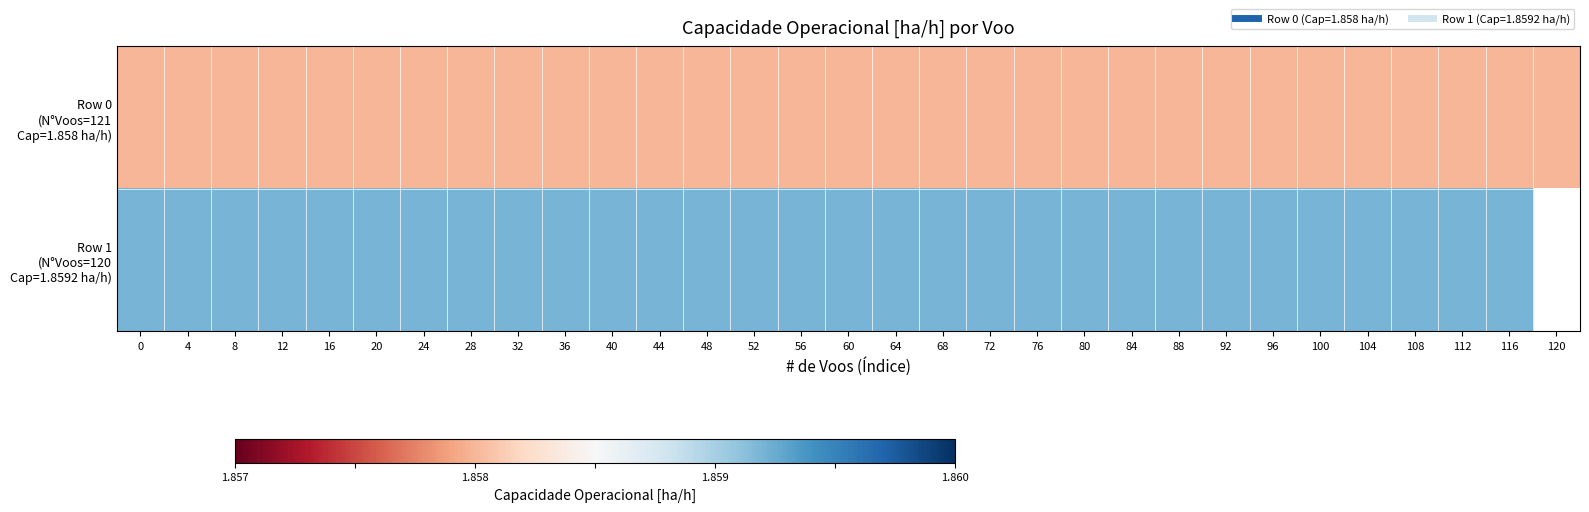

List the series in order of their peak value, lowest first.

Row 0 (N°Voos=121 Cap=1.858 ha/h), Row 1 (N°Voos=120 Cap=1.8592 ha/h)